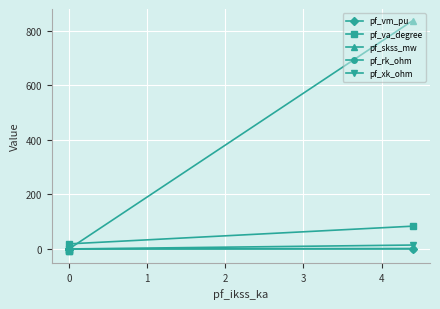

Rank the series by their maximum value, from lowest to highest.

pf_vm_pu, pf_rk_ohm, pf_xk_ohm, pf_va_degree, pf_skss_mw